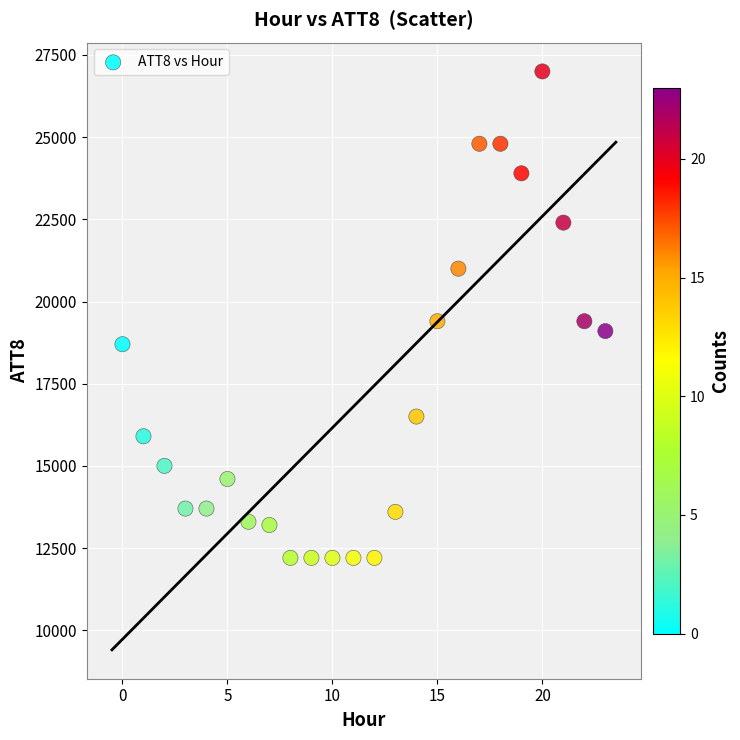

What is the range of Y values (max minus min)?

14800